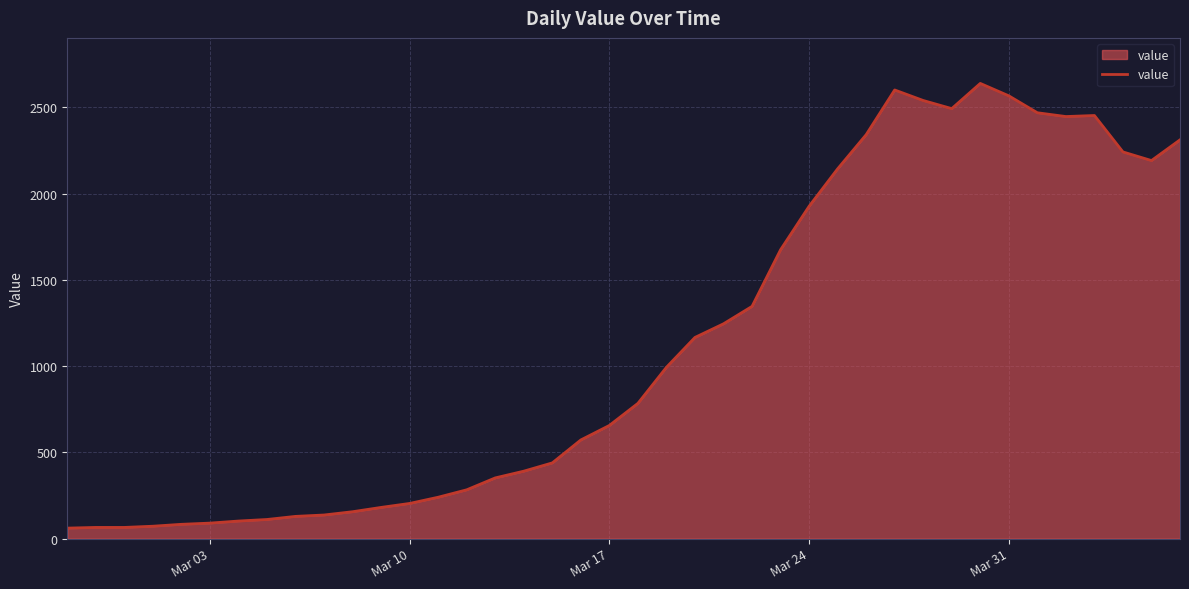

What is the difference between the maximum and minimum values?

2577